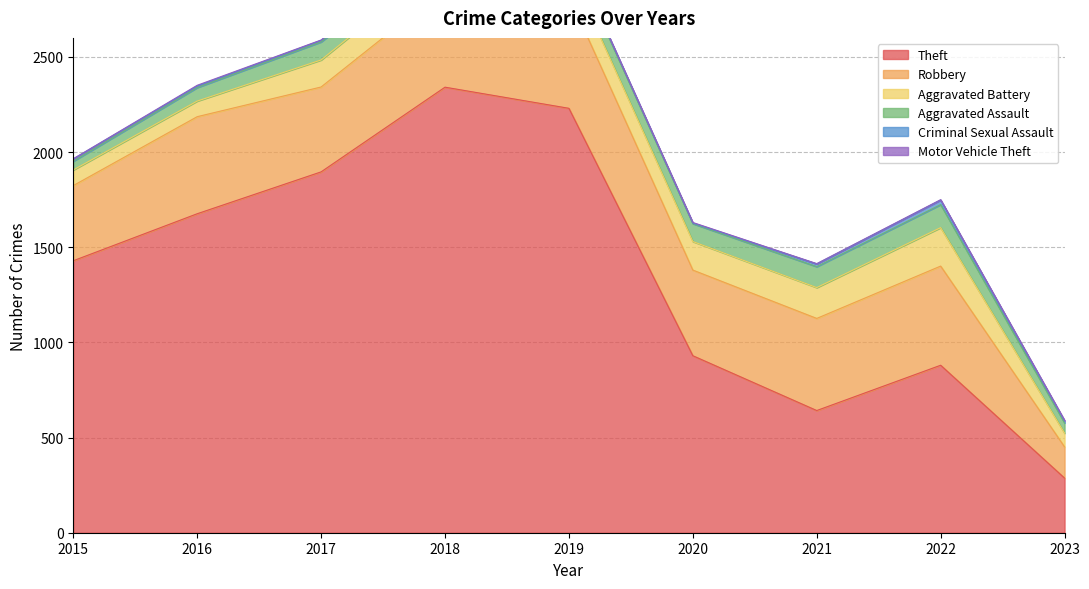

Where is the first local maximum for Motor Vehicle Theft?

2016